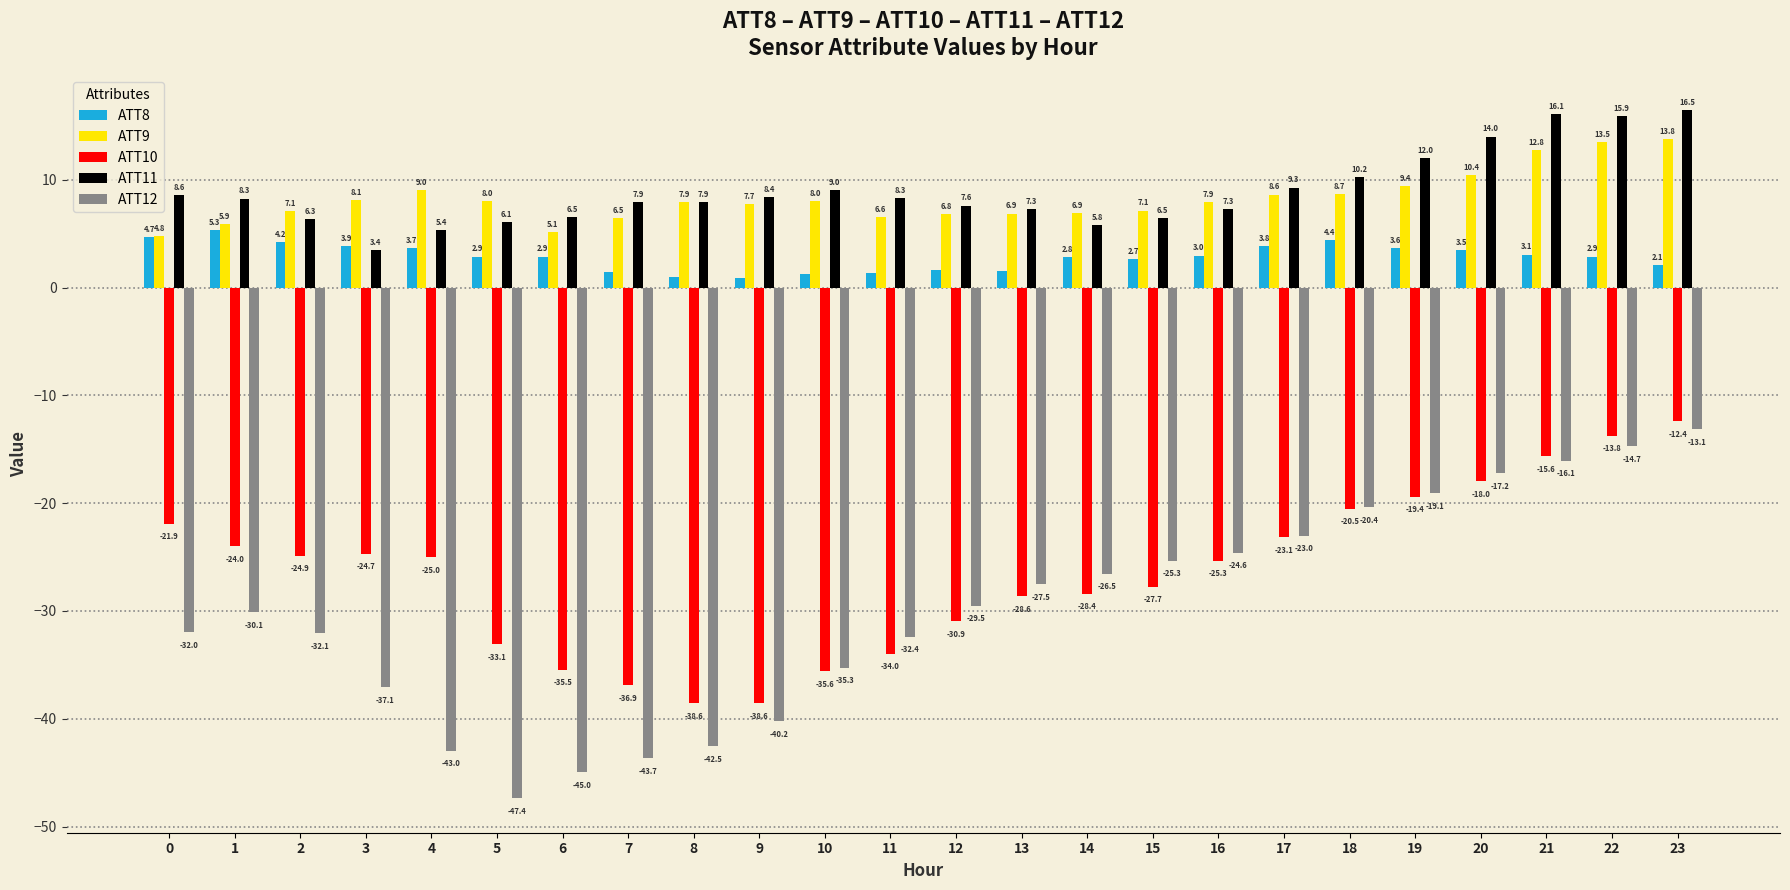

Which label corresponds to the smallest value in the chart?

5